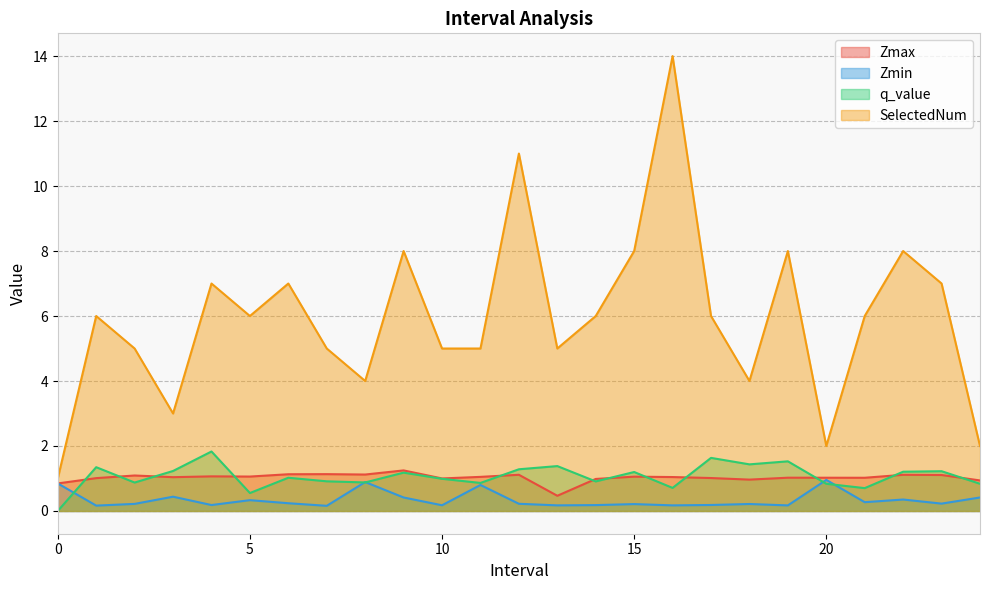

What is the sum of all Zmax values?

25.7